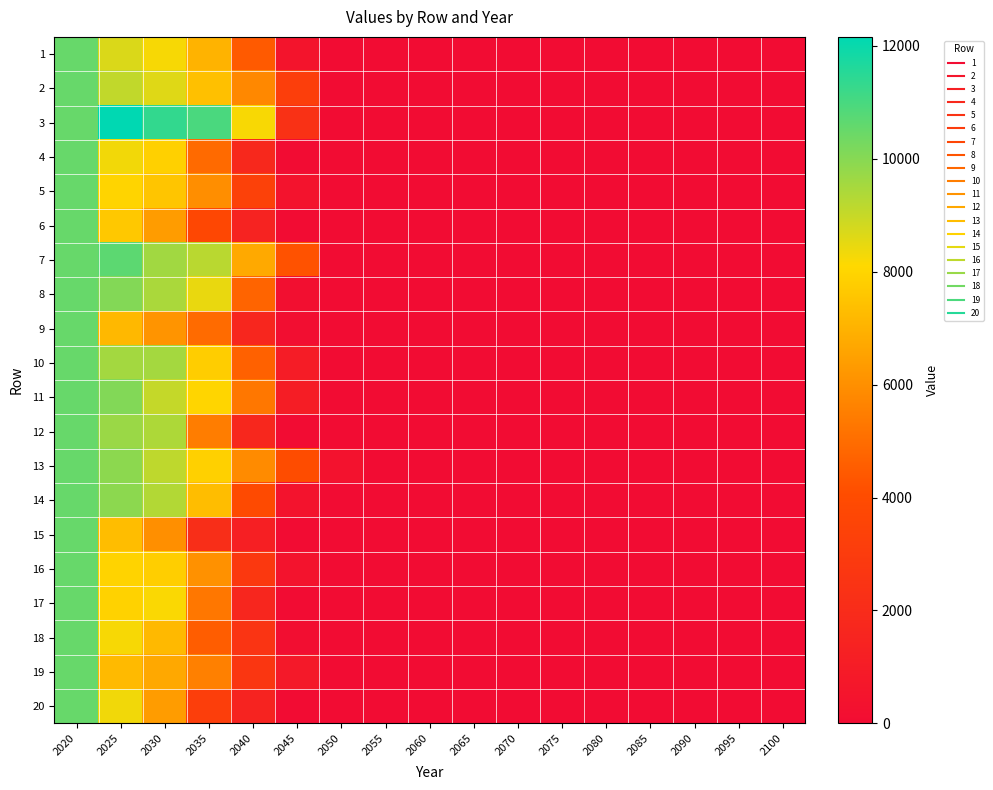

How many data points does each series have?

17